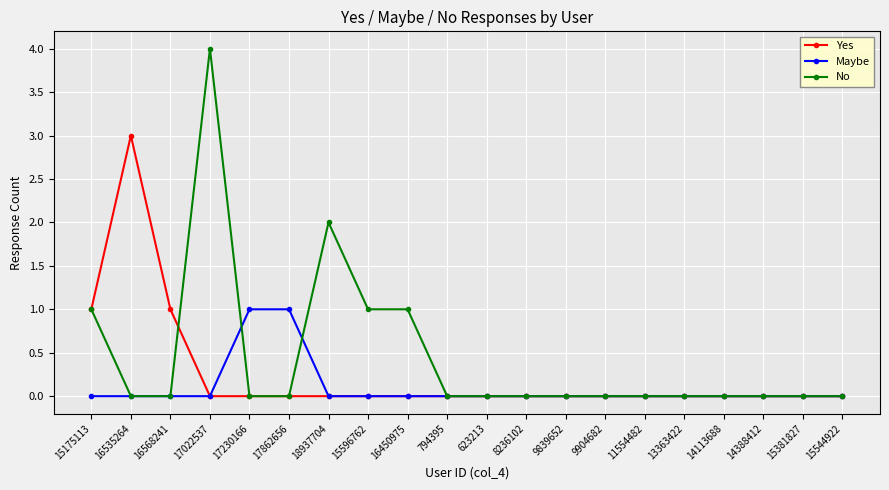

At which label does Yes reach its peak?

16535264